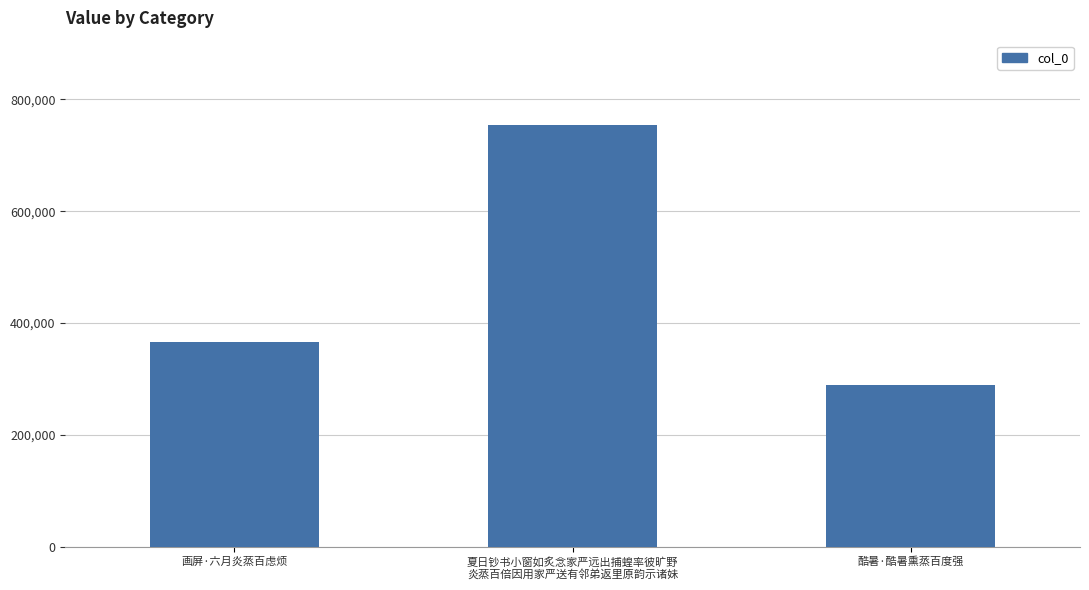

Count the values in the range 289442 to 754207.

3